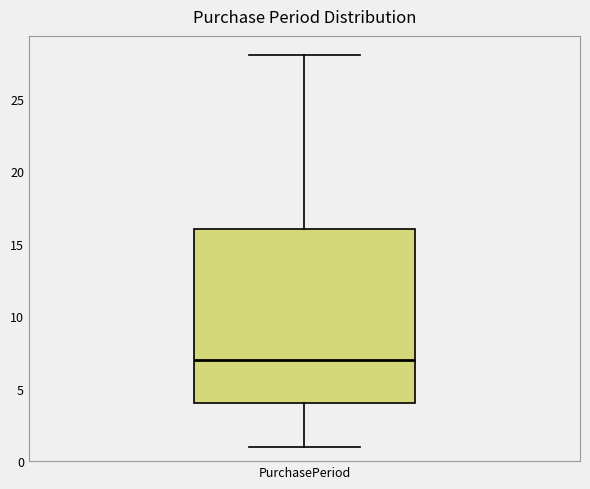

Read this box plot against the y-axis: the position of the median line, the range covered by the box, and the ends of both whiskers. The values are not printed on the chart, so give them approximately, as read against the axis.

median 7, box 4 to 16, whiskers 1 to 28